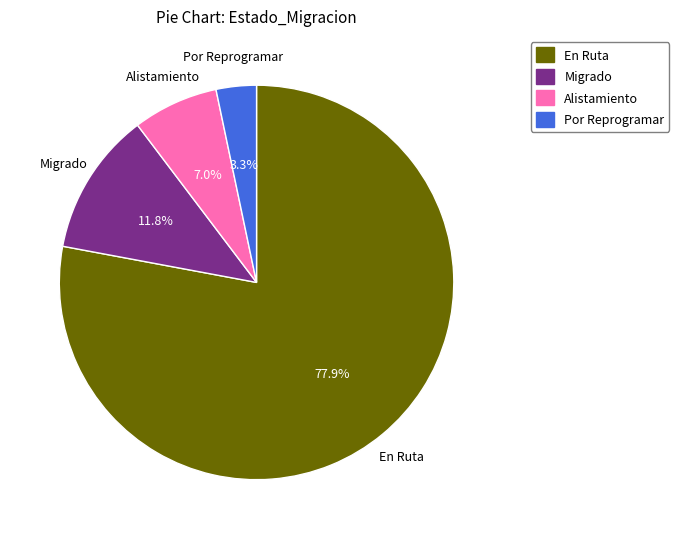

Approximately how many times larger is the value at Por Reprogramar compared to Migrado?

0.3